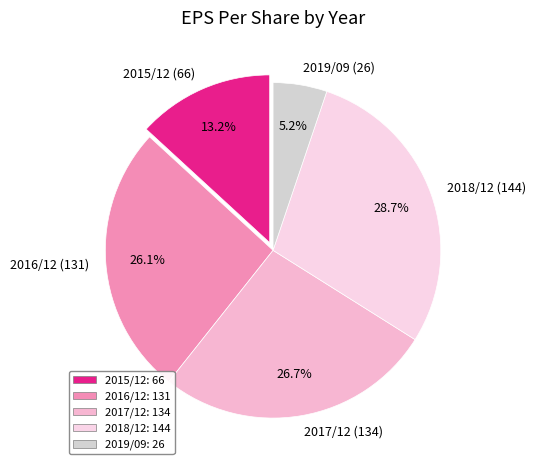

Which category has the biggest portion of the pie?

2018/12